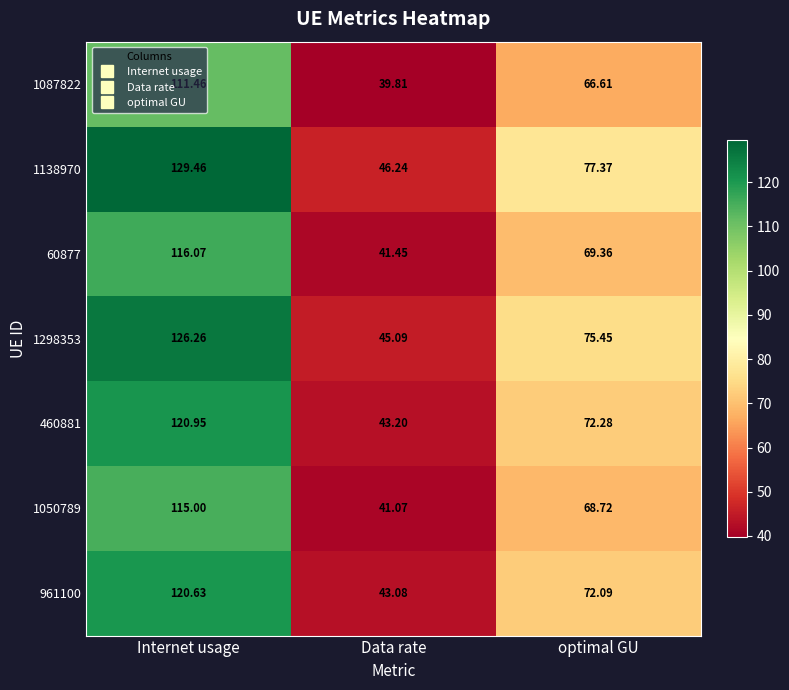

Is the value of 1298353 at Data rate greater than the value of 1138970 at Internet usage?

No